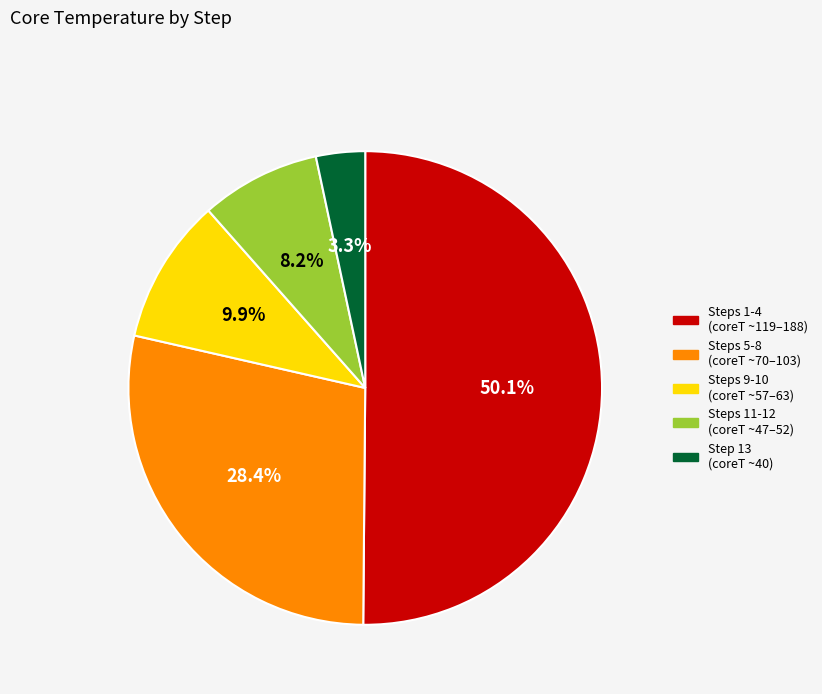

Which category has the smallest portion of the pie?

Step 13 (coreT ~40)